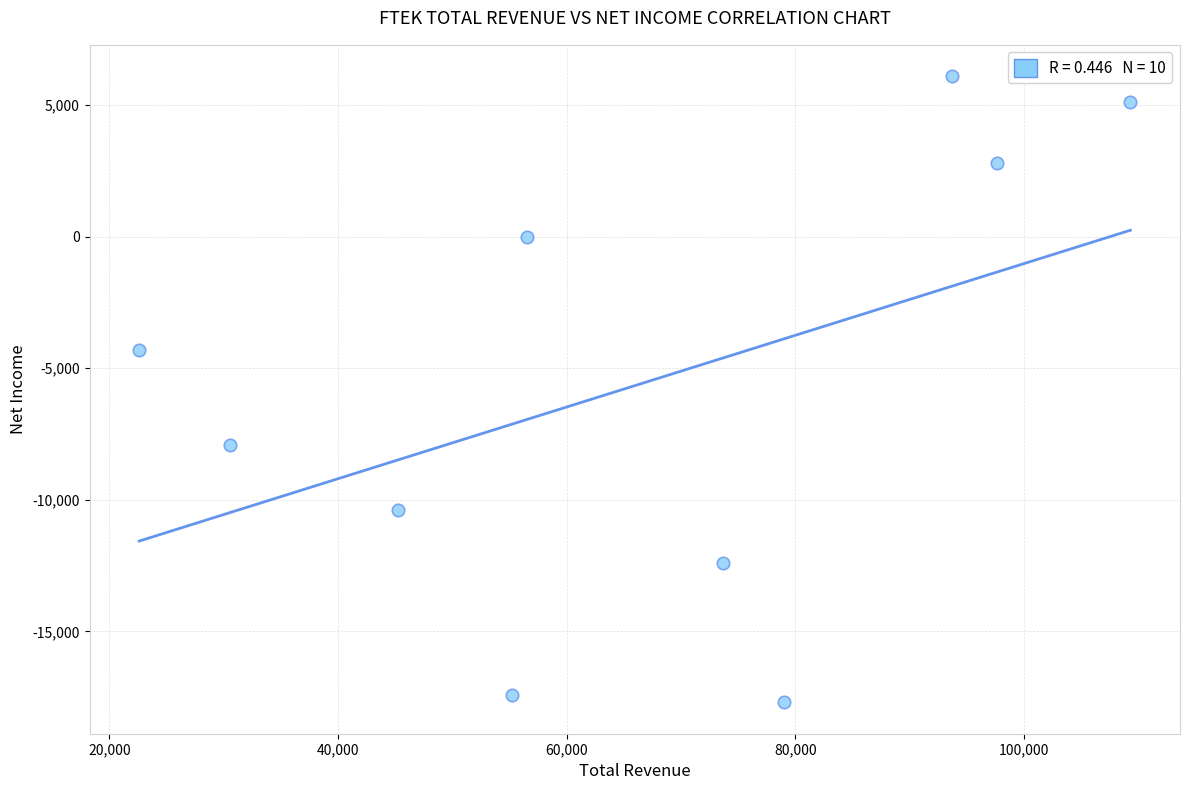

What Y value in the scatter plot is closest to -5800?

-4300